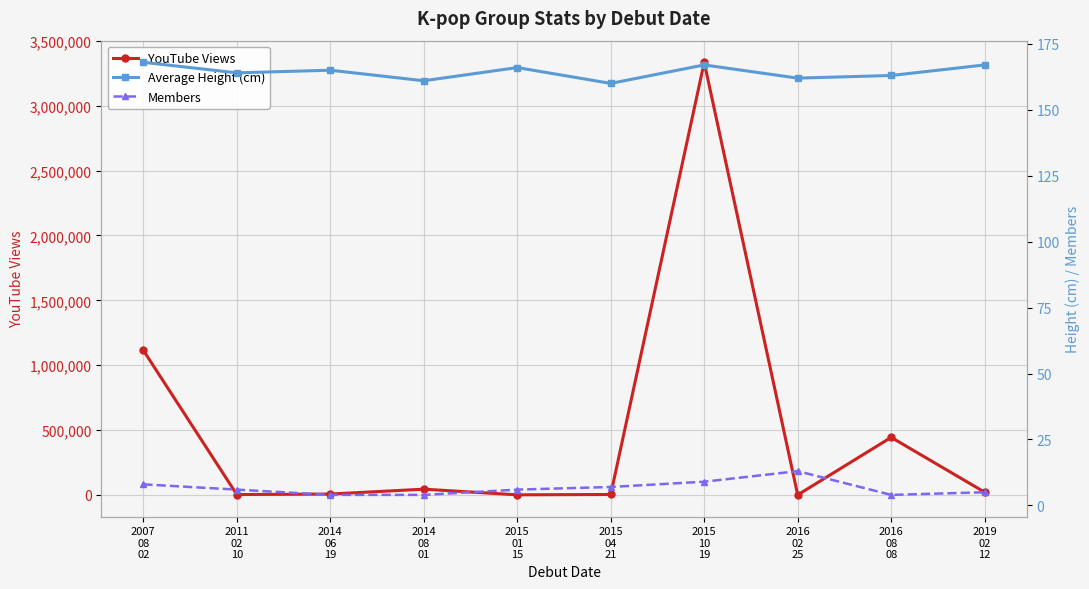

What is the highest value of the Average Height (cm) series?

168